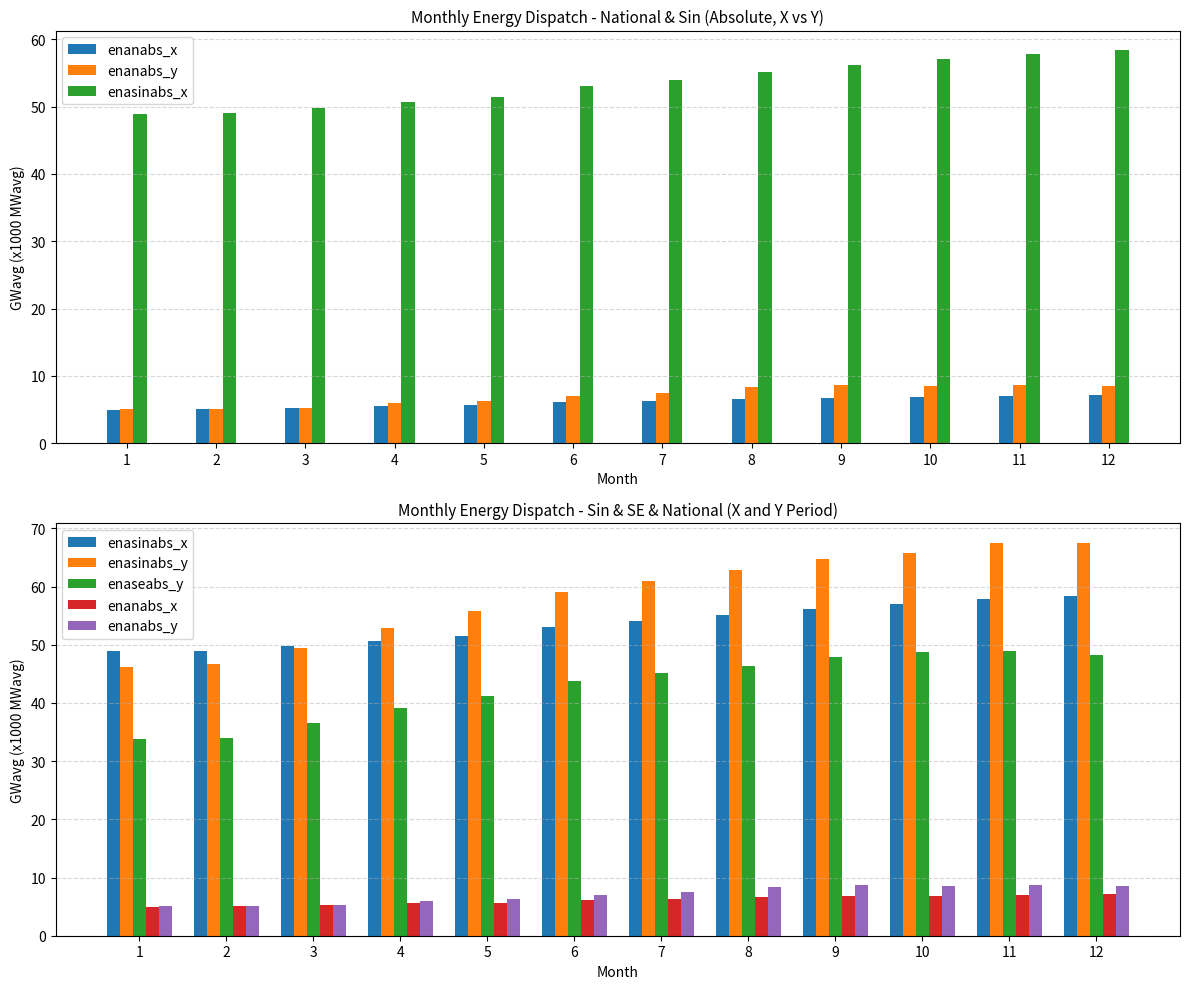

At how many categories does at least one series exceed 51?

9